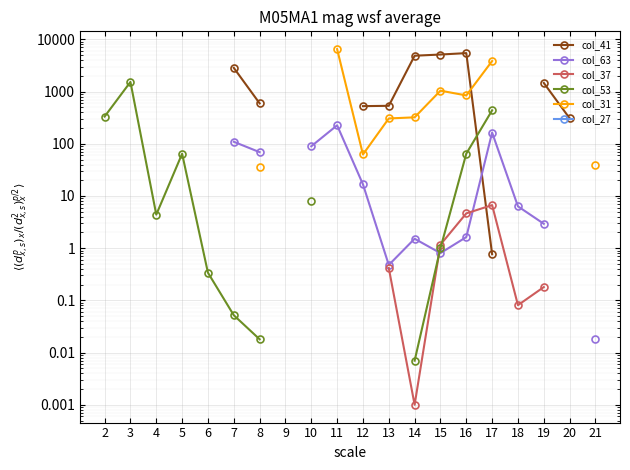

True or false: col_27 and col_31 cross at least once.

False